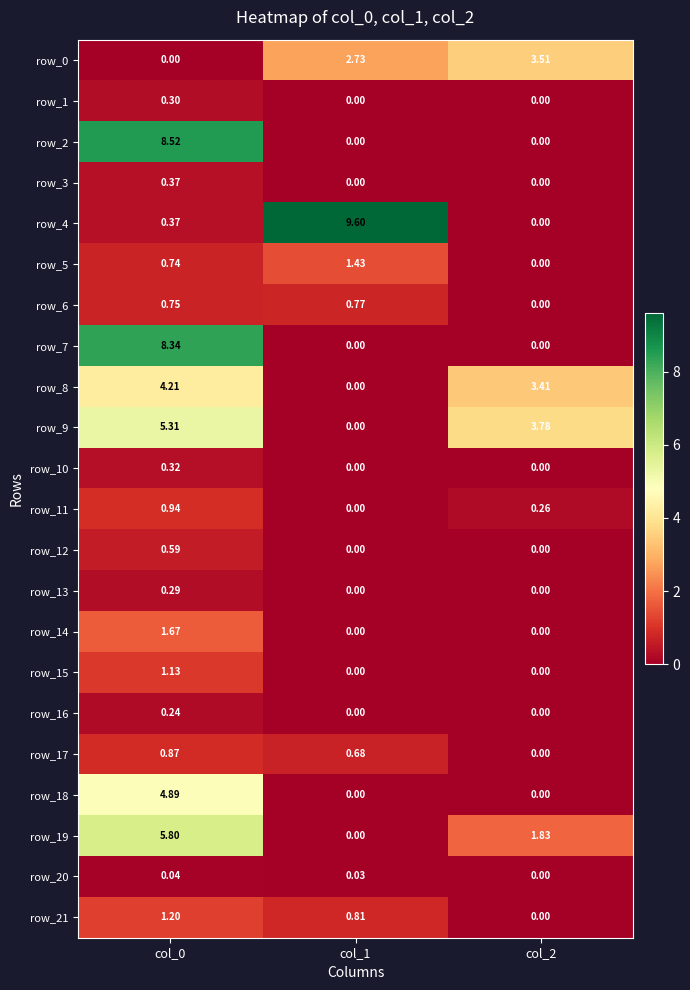

The row_18 series shows 0.0 at col_2. True or false?

True